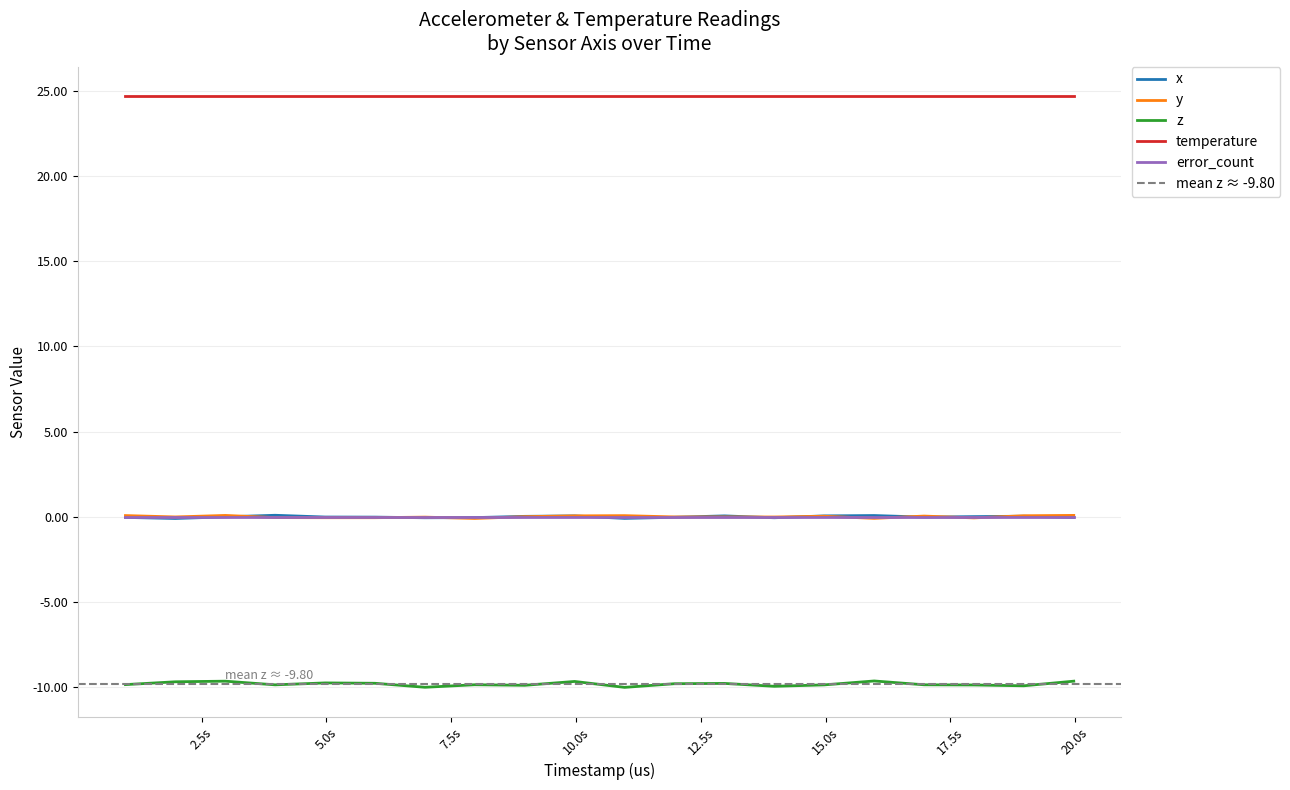

True or false: z and temperature cross at least once.

False